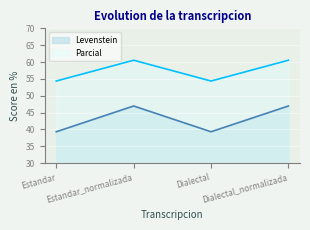

True or false: Levenstein and Parcial intersect in this chart.

False